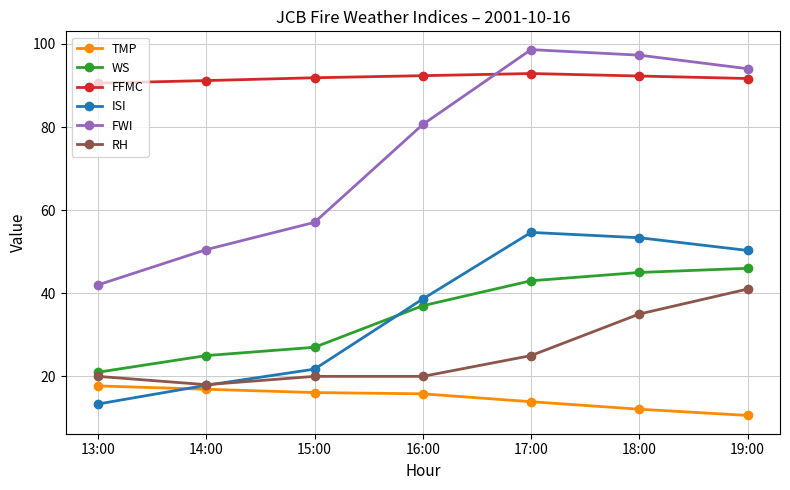

True or false: RH and FWI intersect in this chart.

False